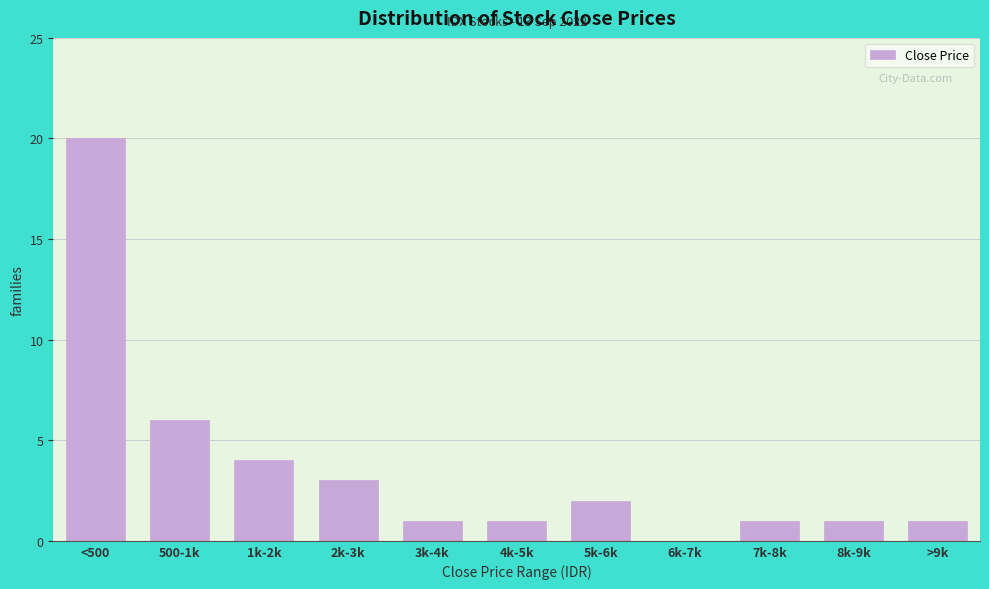

Reading left to right, extract all data points from this chart.

<500=20	500-1k=6	1k-2k=4	2k-3k=3	3k-4k=1	4k-5k=1	5k-6k=2	6k-7k=0	7k-8k=1	8k-9k=1	>9k=1